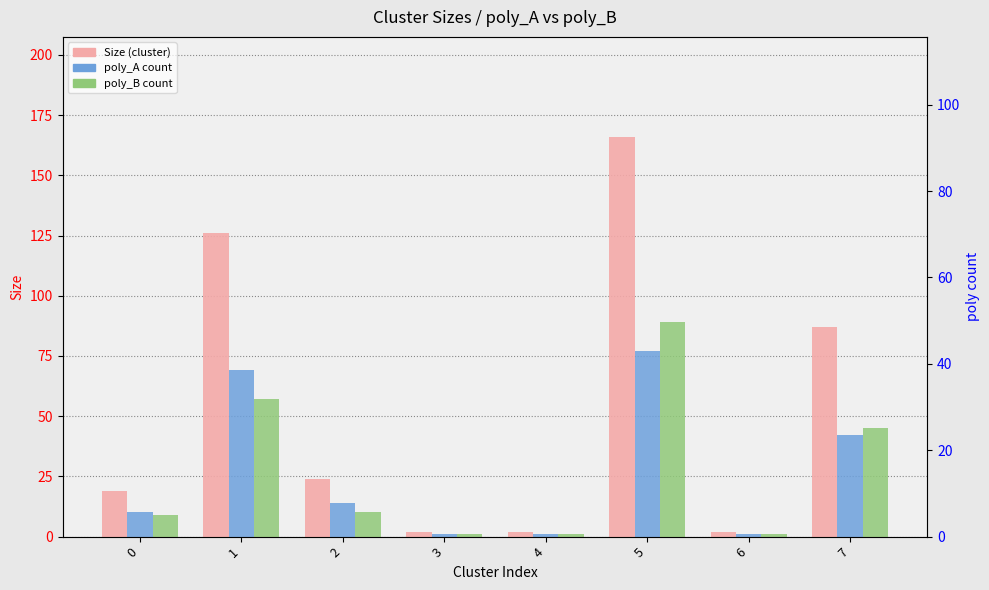

Reading right to left, list all the values displayed in this chart.

Size: 87	2	166	2	2	24	126	19
poly_A: 42	1	77	1	1	14	69	10
poly_B: 45	1	89	1	1	10	57	9